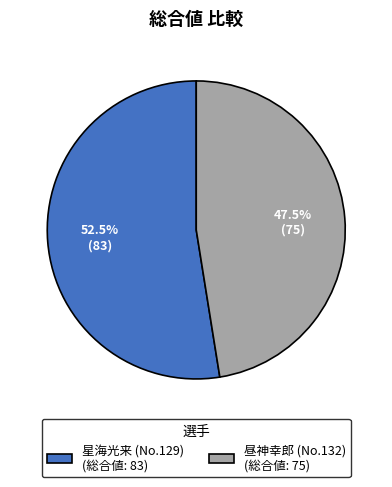

What is the largest slice in the pie chart?

星海光来 (No.129) (総合値: 83)